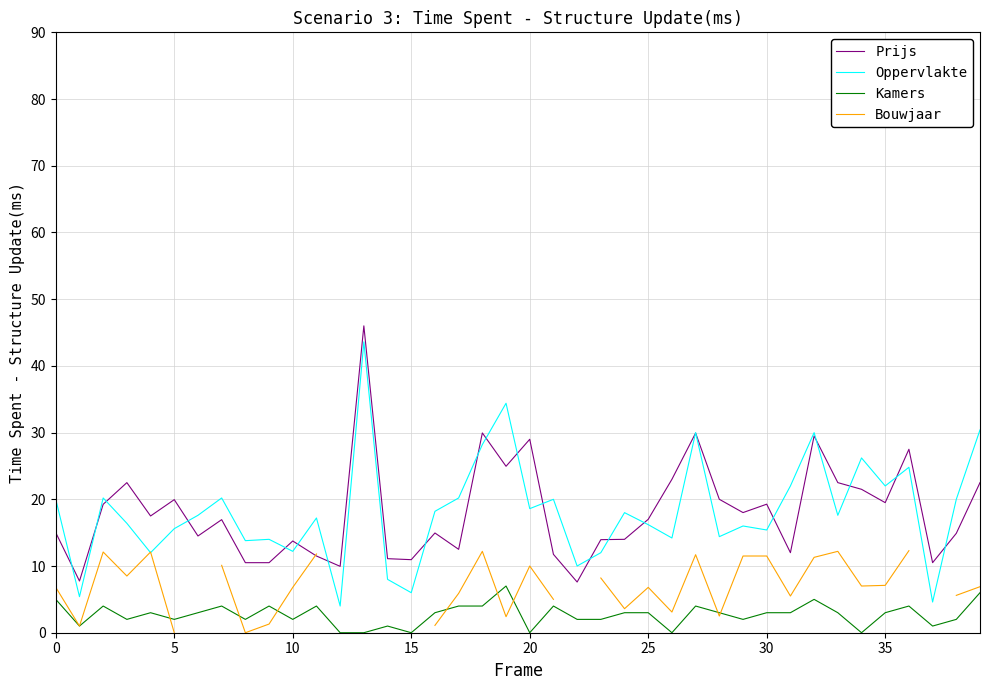

True or false: Prijs and Kamers cross at least once.

False